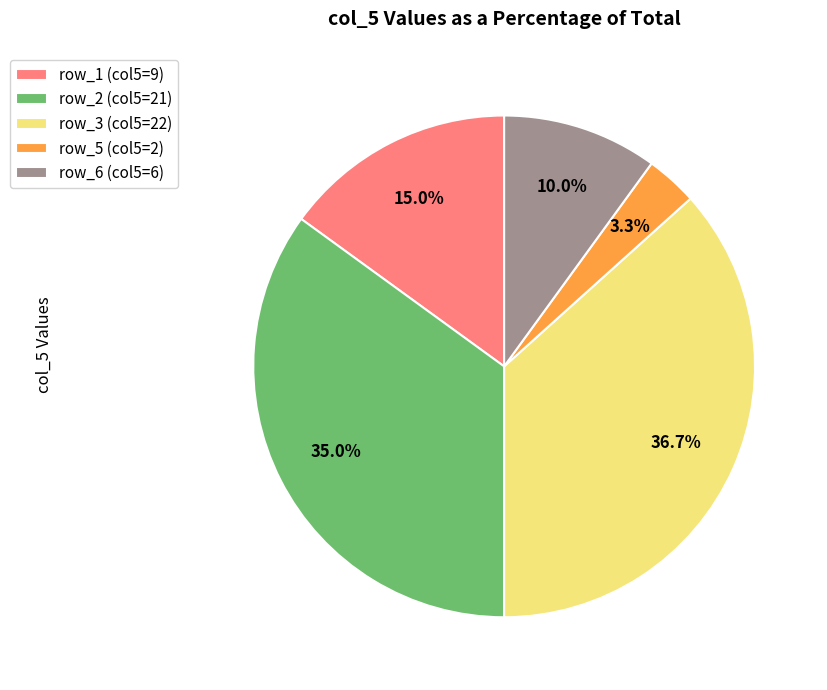

Rank the categories by value from lowest to highest.

row_5 (col5=2), row_6 (col5=6), row_1 (col5=9), row_2 (col5=21), row_3 (col5=22)